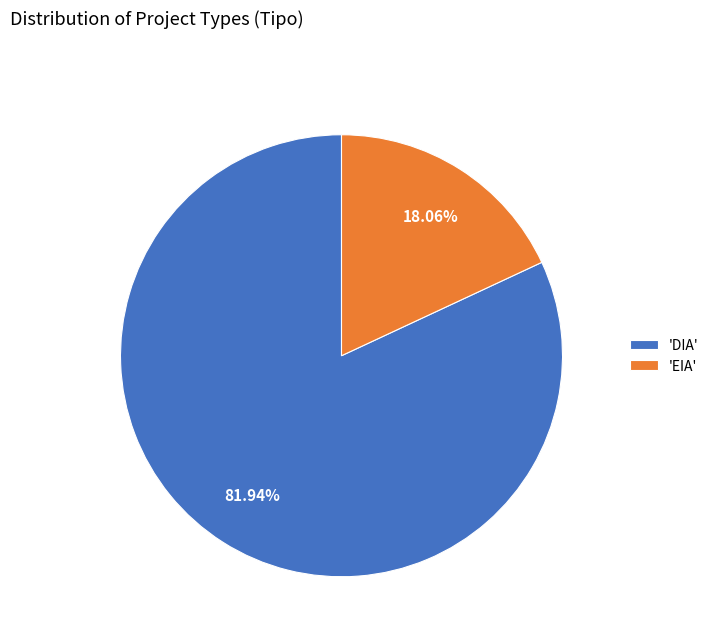

Is there a majority slice in this chart?

Yes